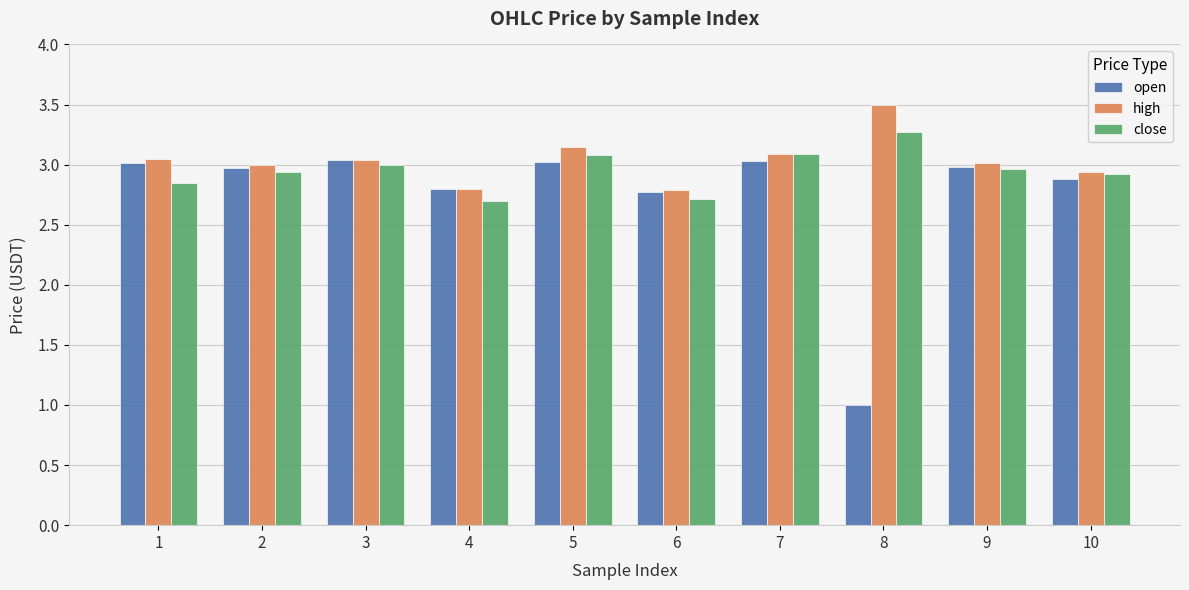

Rank the series by their maximum value, from highest to lowest.

high, close, open